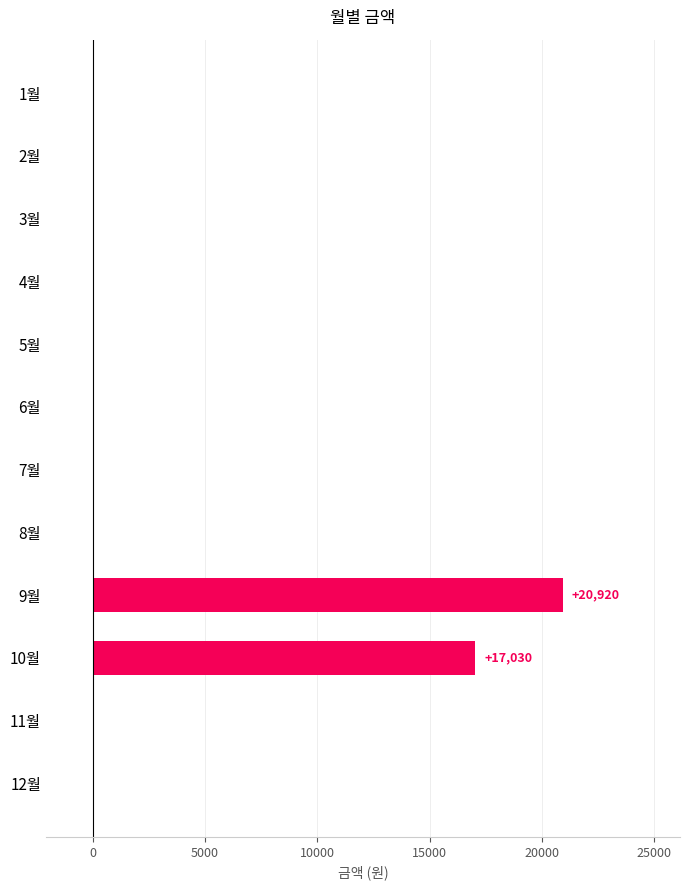

Reading top to bottom, transcribe all the data shown in this chart.

1월=0	2월=0	3월=0	4월=0	5월=0	6월=0	7월=0	8월=0	9월=20920	10월=17030	11월=0	12월=0